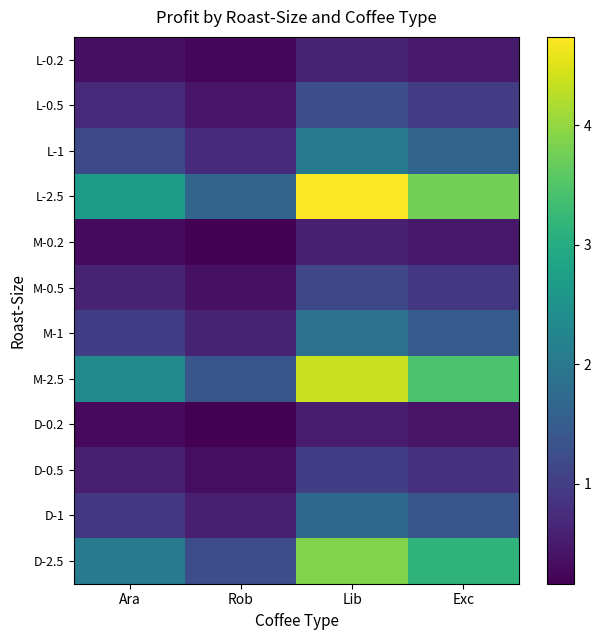

What is the smallest value displayed?

0.2